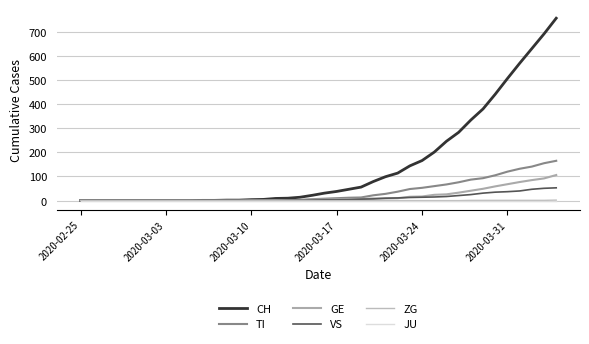

How many lines are shown in the chart?

6